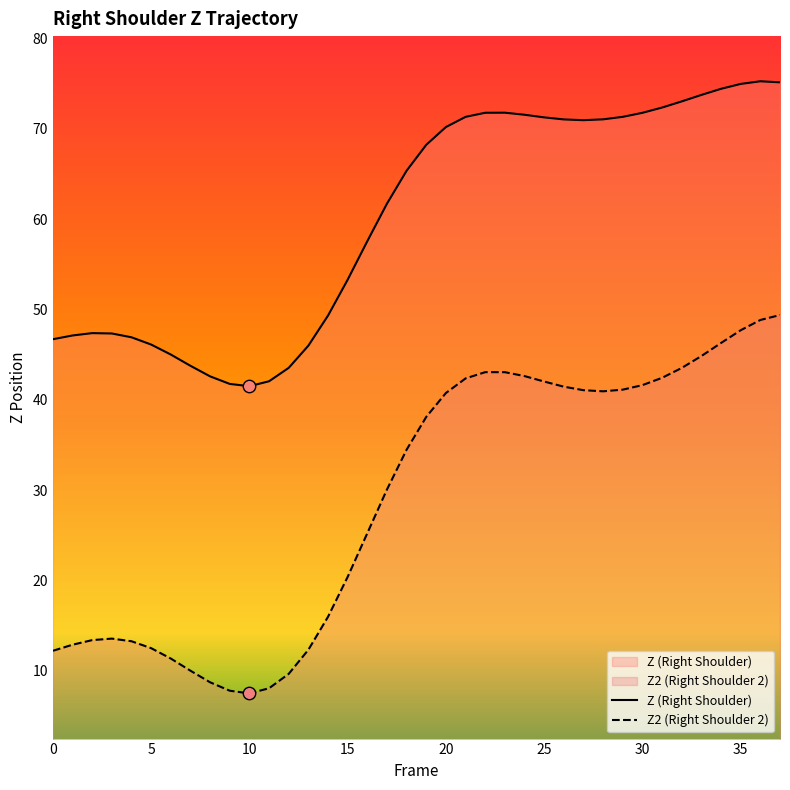

Which series has the largest total across all categories?

Z (Right Shoulder)